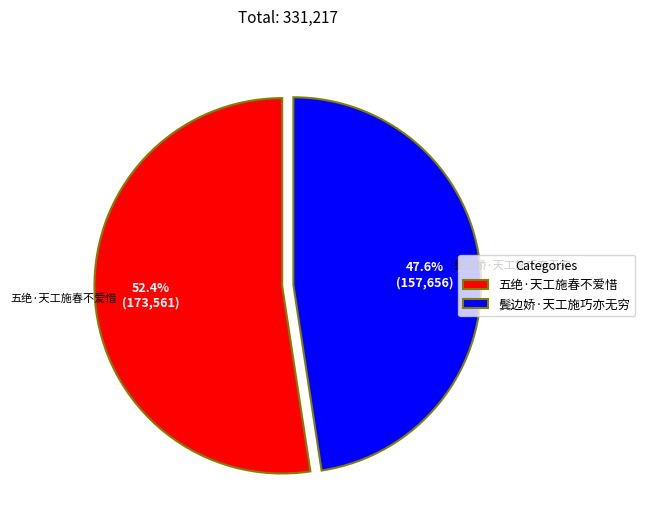

What portion of the pie excludes 鬓边娇·天工施巧亦无穷?

52.4%